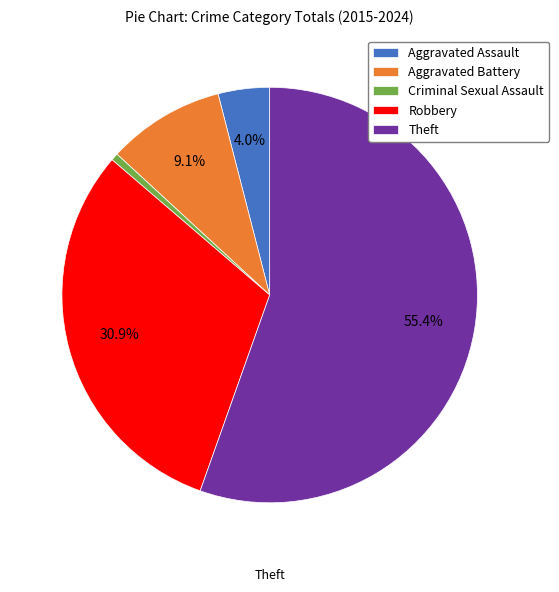

True or false: Theft accounts for 55% of the total.

True